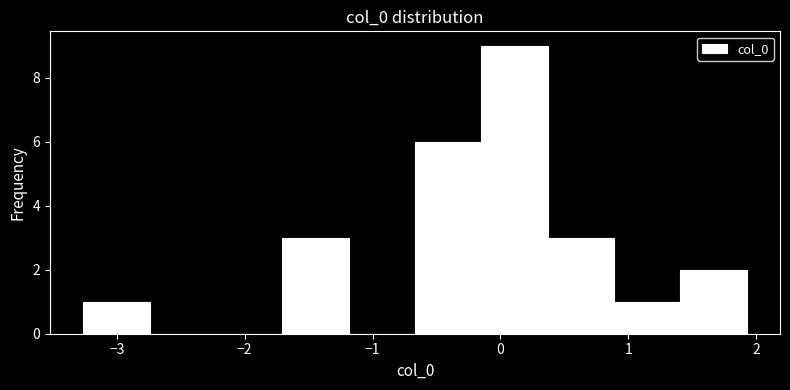

Which range on the x-axis has the tallest bar?

-0.1 to 0.4